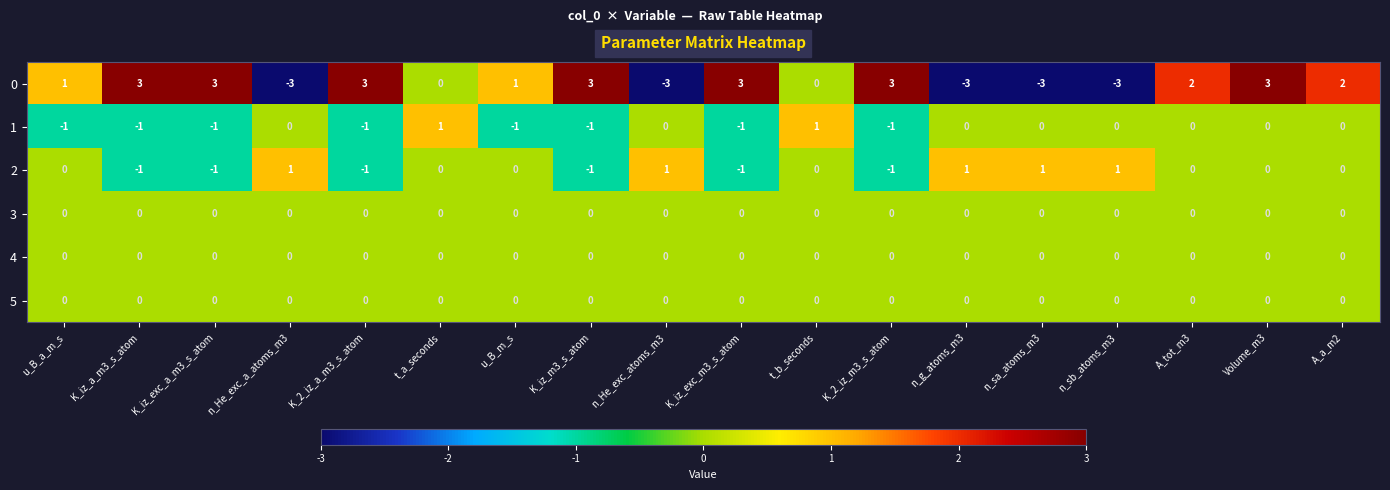

What is the difference between the highest and lowest values at K_iz_a_m3_s_atom?

4